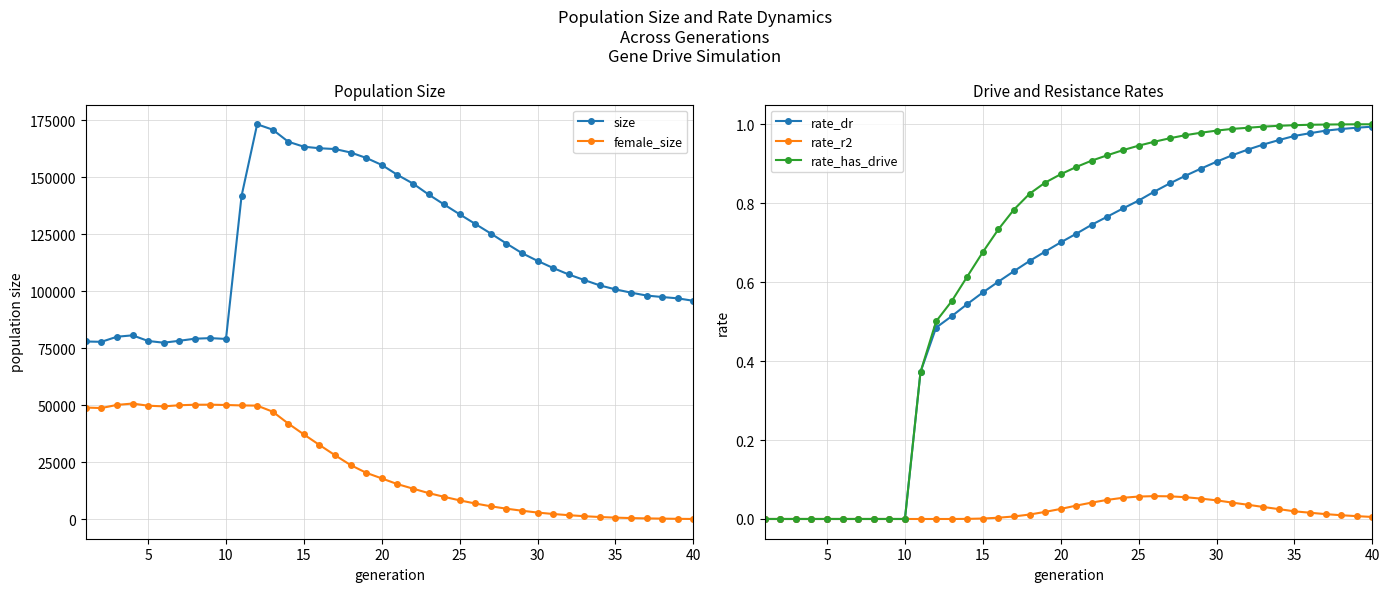

At how many categories does at least one series exceed 148601?

10